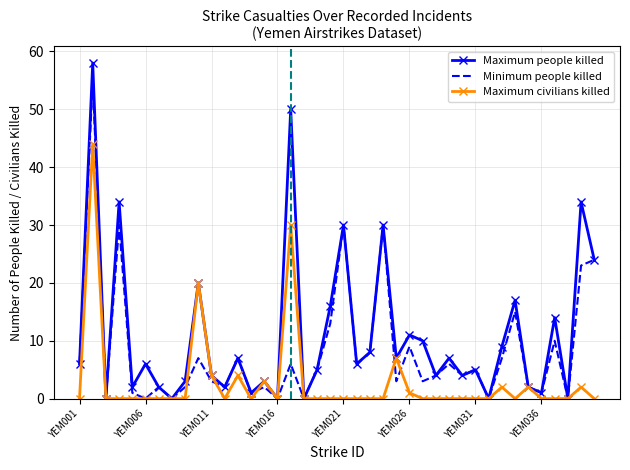

What is the difference between the second highest and second lowest values in the Minimum people killed series?

30